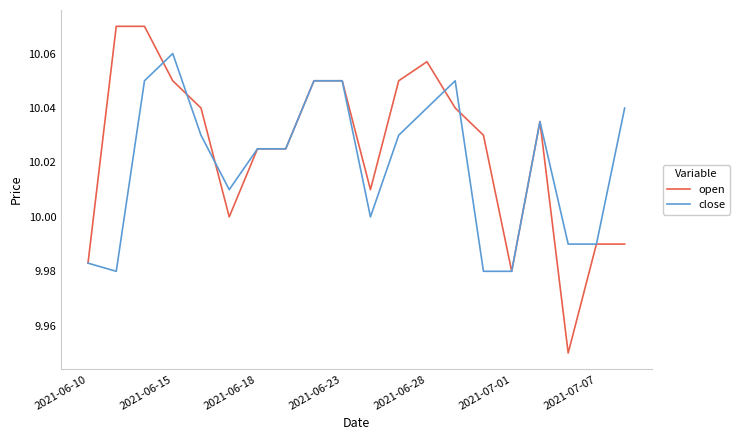

Which series has the widest spread of values?

open